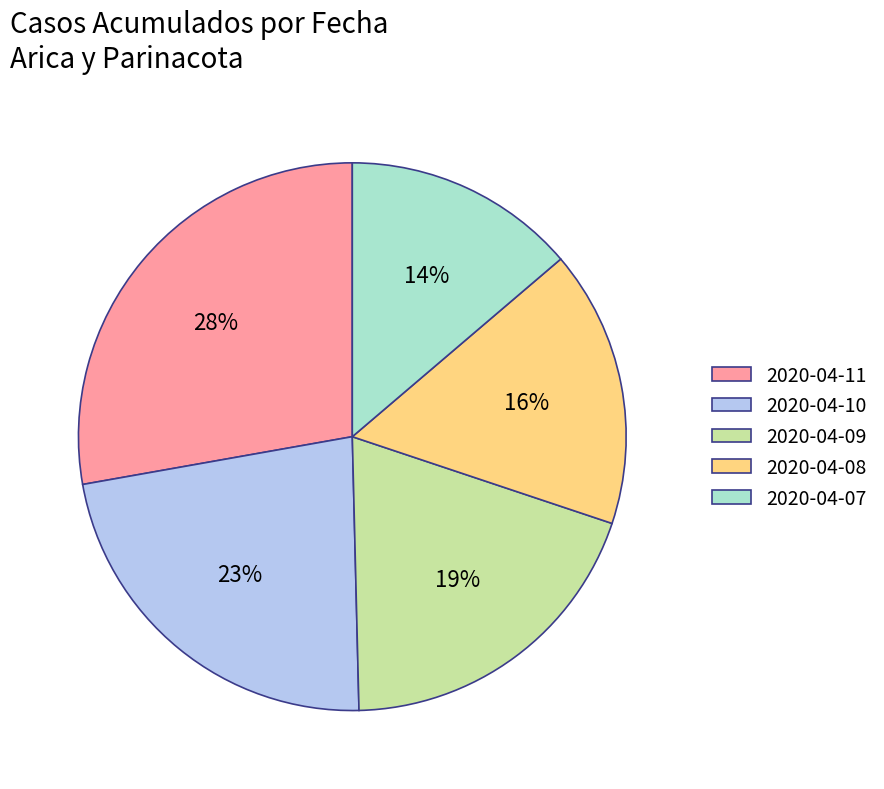

Which slice is the smallest?

2020-04-07